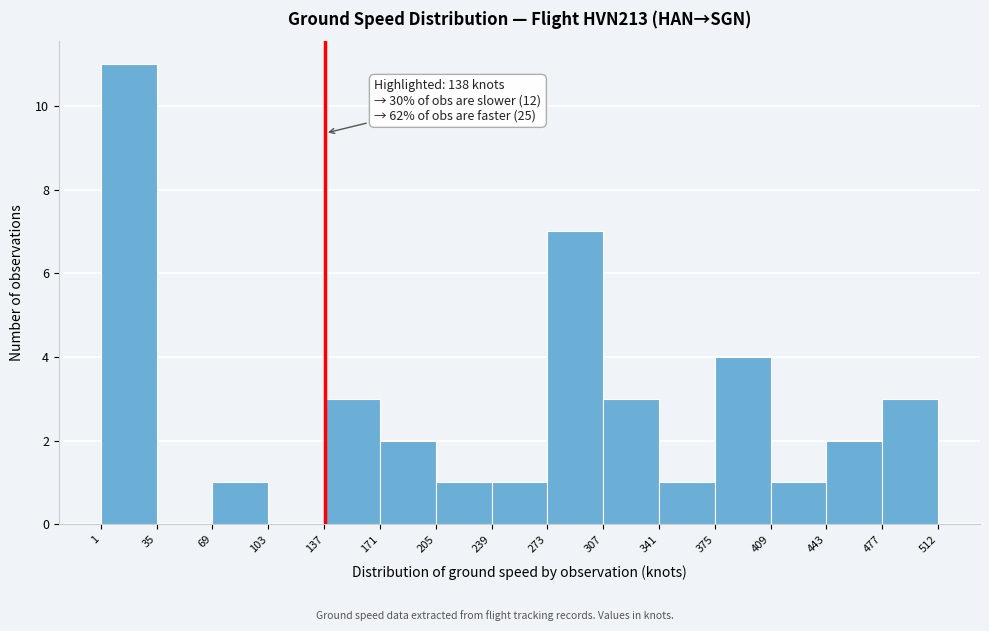

Which range on the x-axis has the tallest bar?

1 to 35